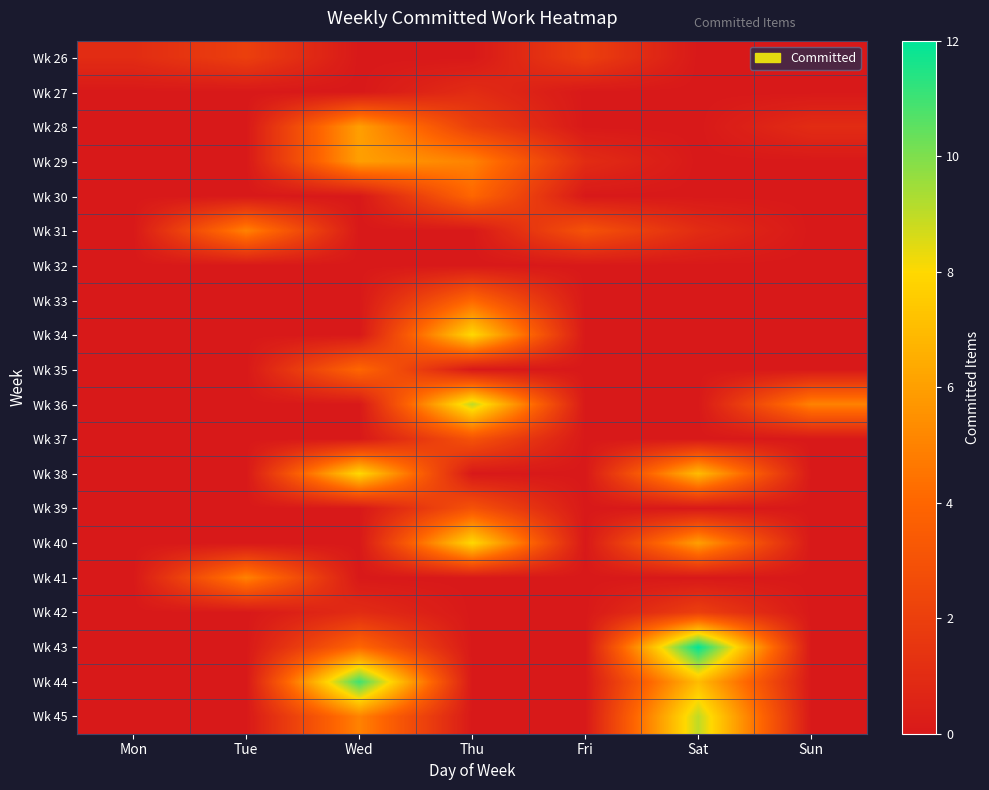

What is the total value across all series at Wed?

45